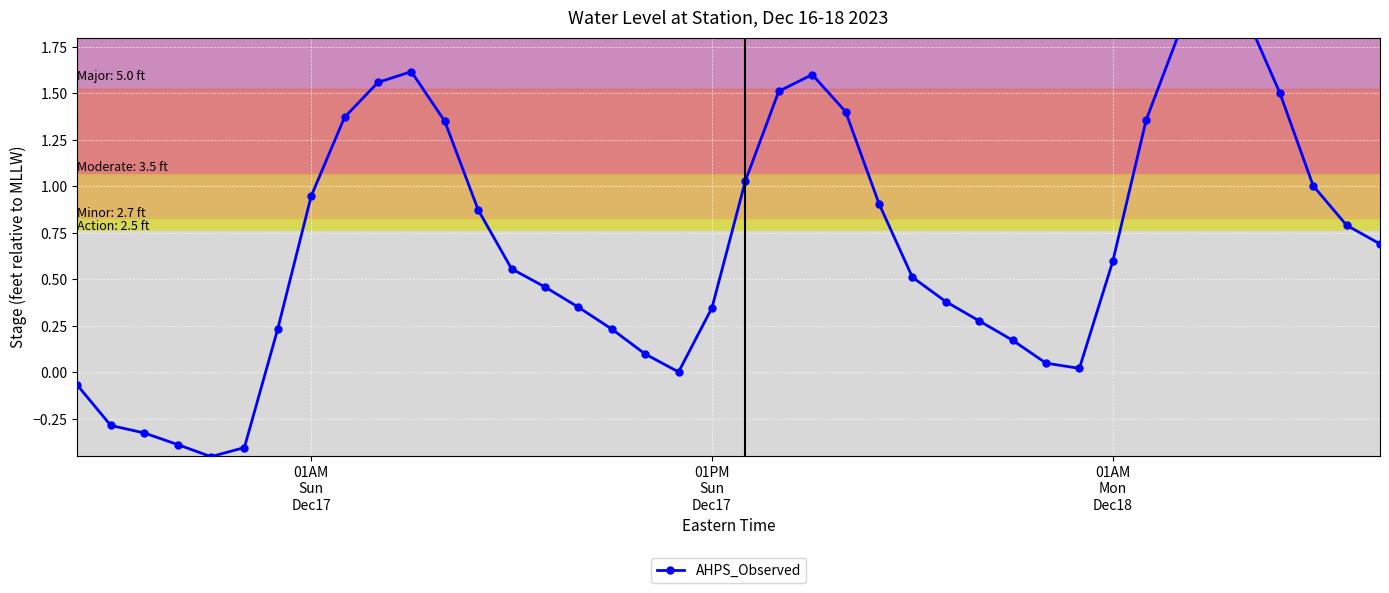

How many points are lower than both their immediate neighbors (excluding endpoints)?

3